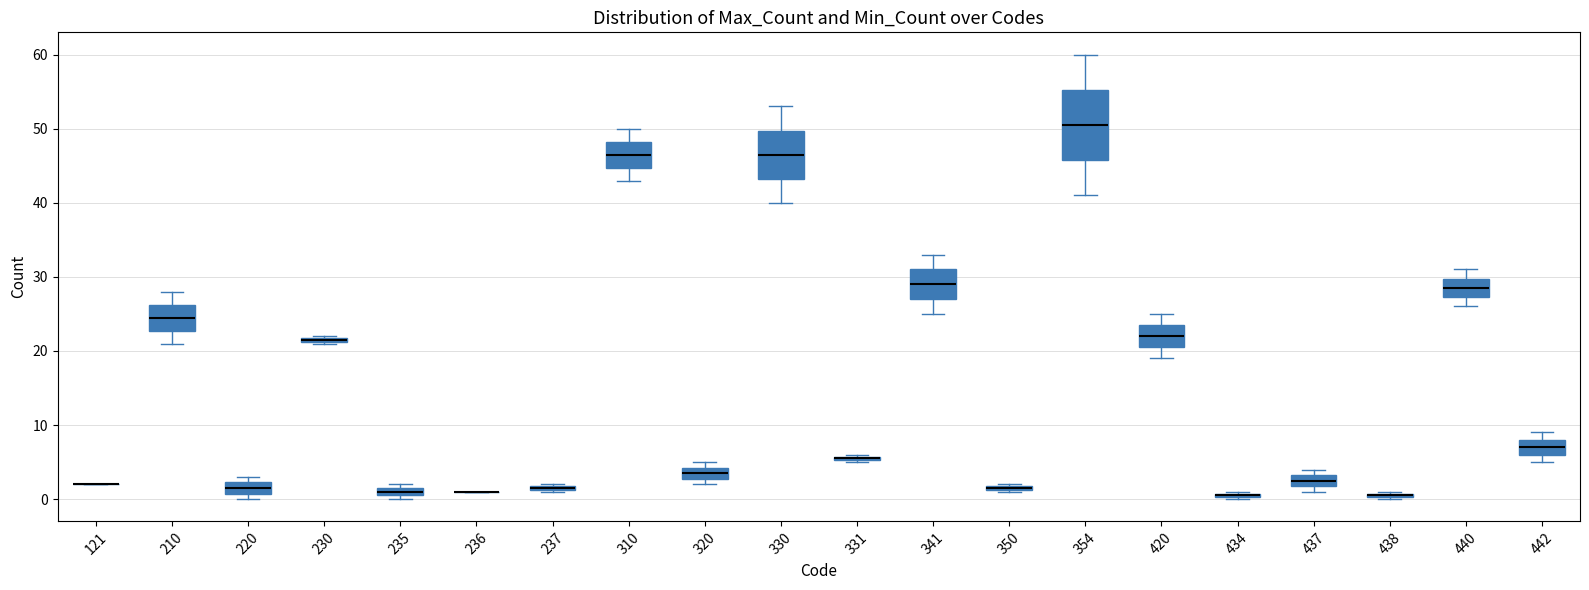

Which box is the tallest, from its lower edge to its upper edge?

354